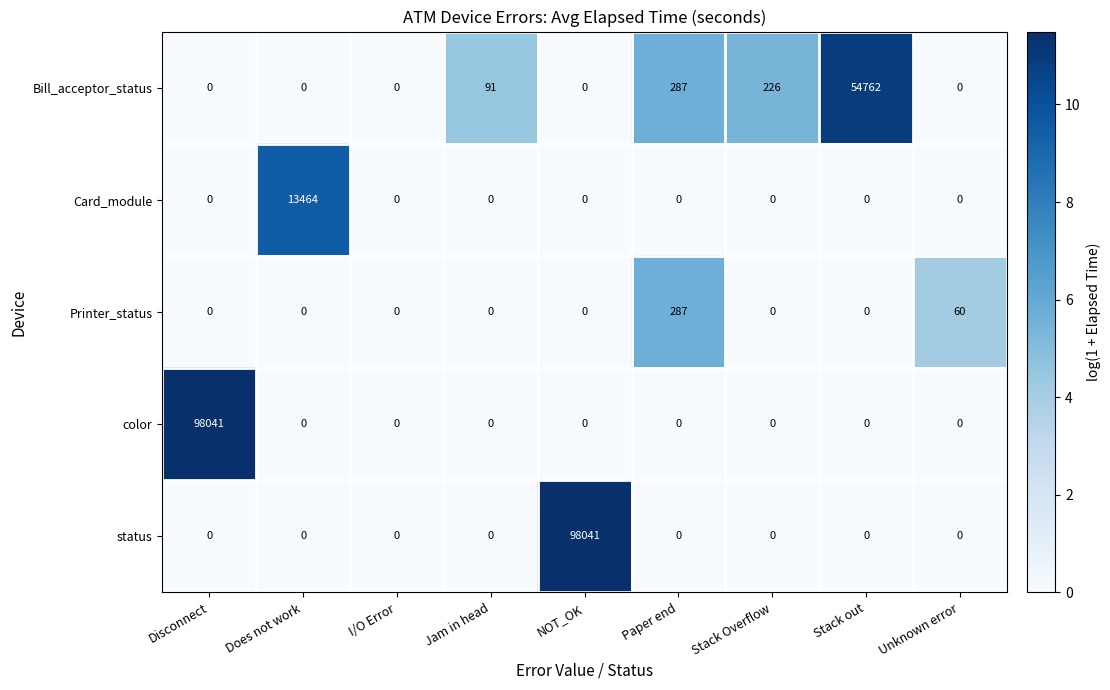

How many series are shown in this chart?

5